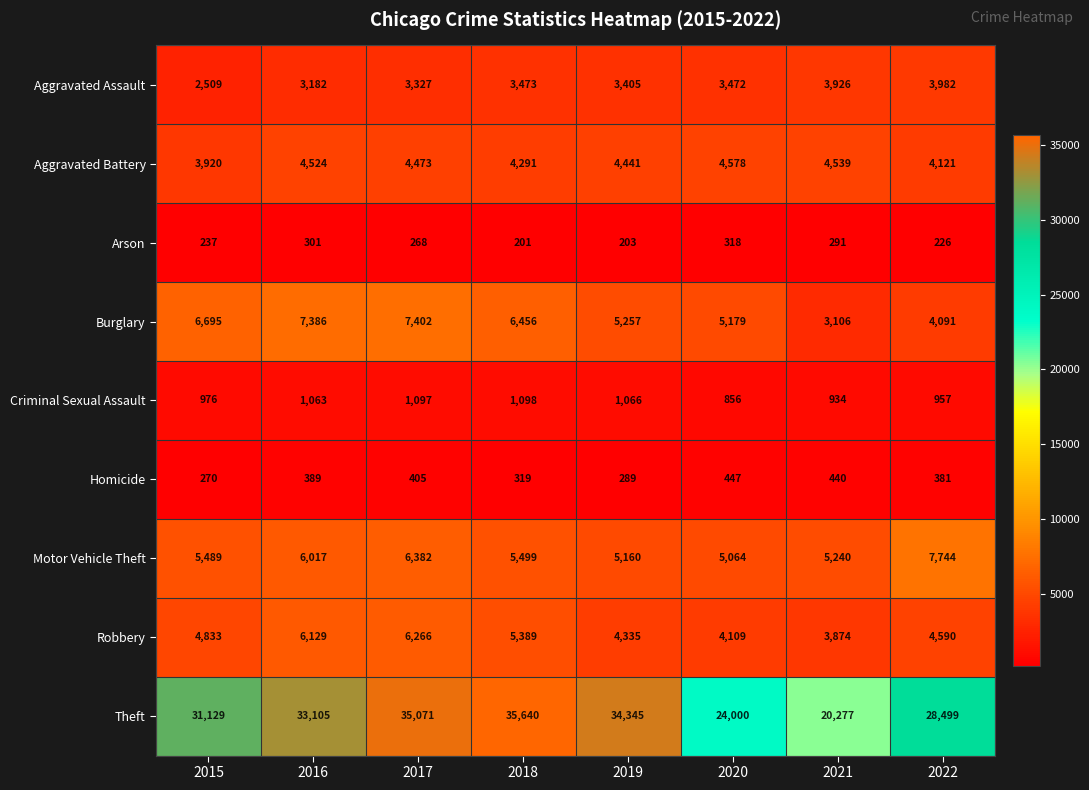

What is the total value across all series at 2020?

48023